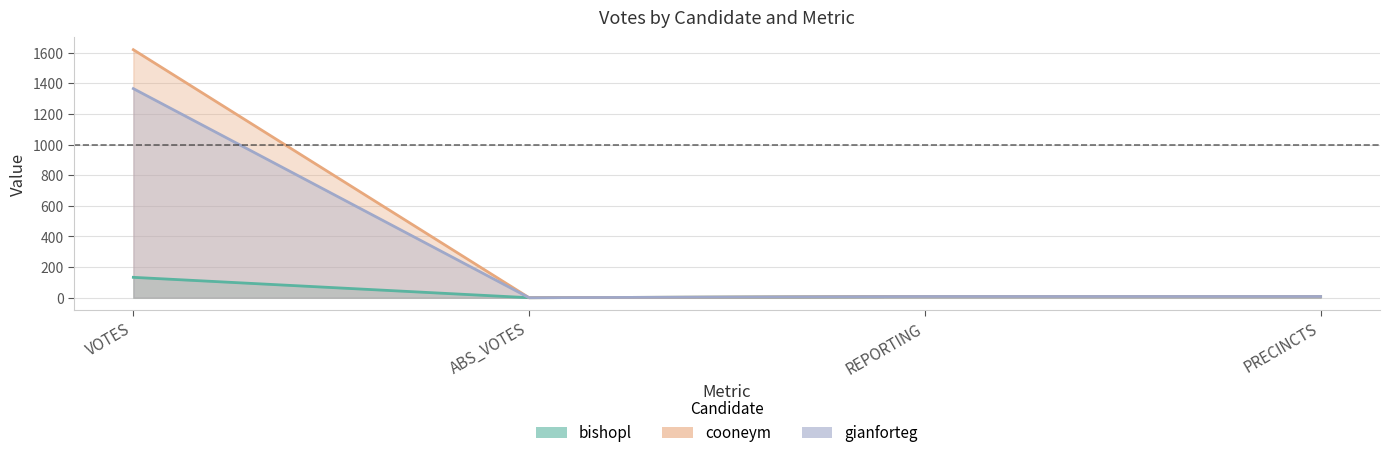

The value of bishopl at REPORTING is 2. True or false?

False